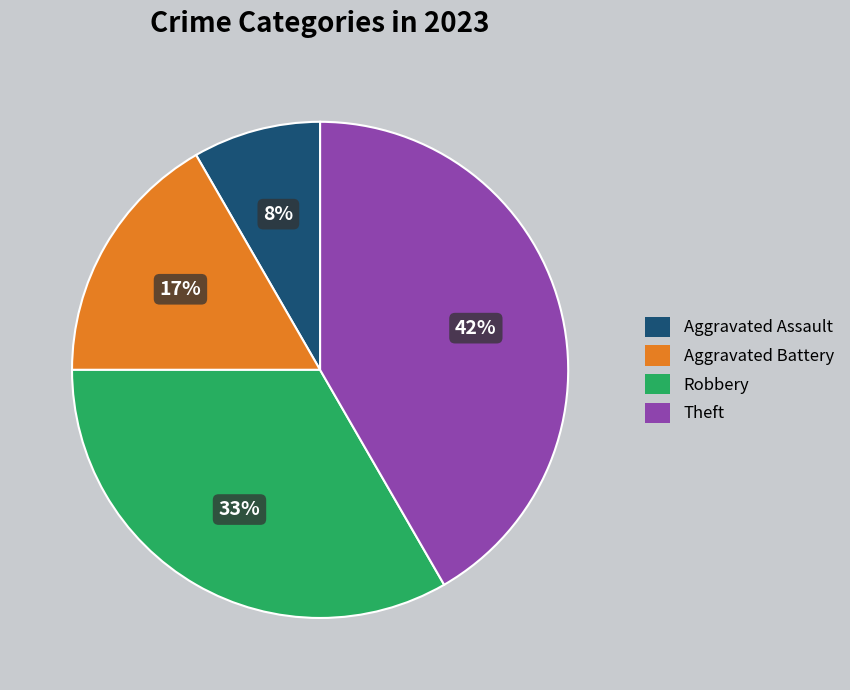

To the nearest percent, what is the average slice percentage?

25%